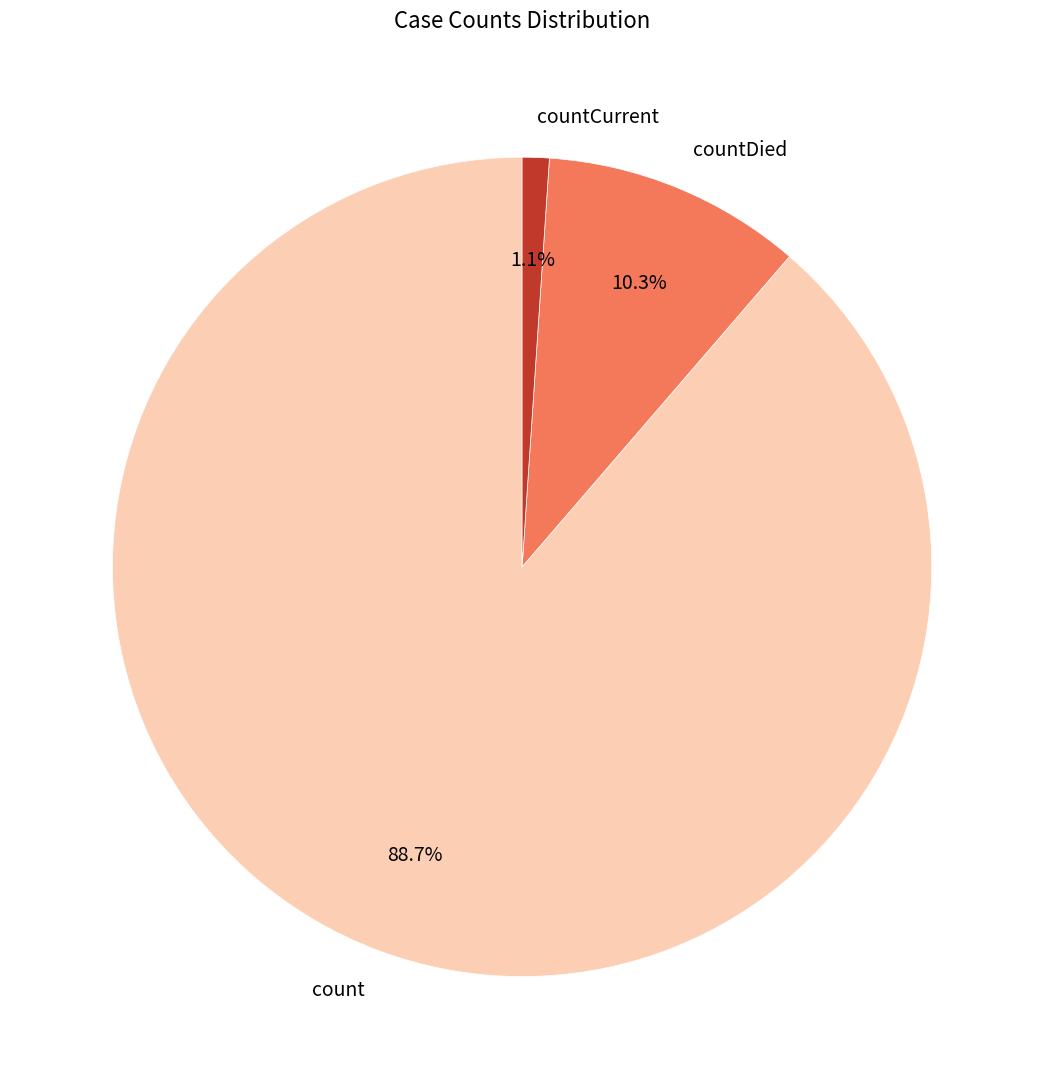

True or false: count accounts for 89% of the total.

True